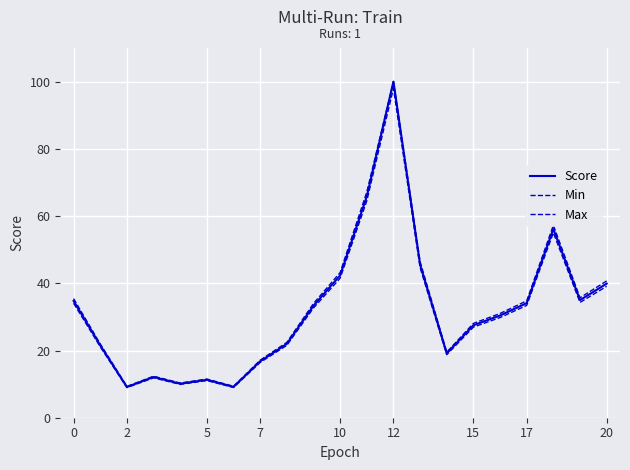

At which category is the sum across all series the highest?

12